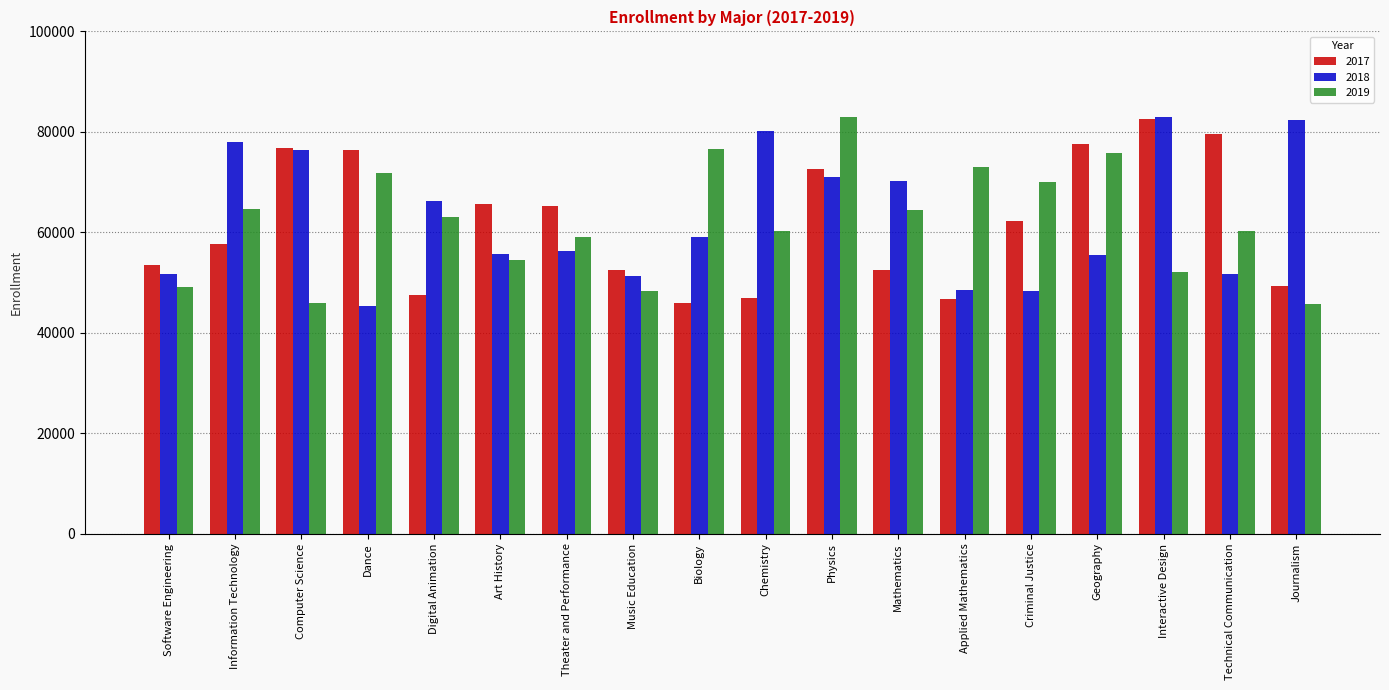

What is the difference between the highest and lowest values at Criminal Justice?

21626